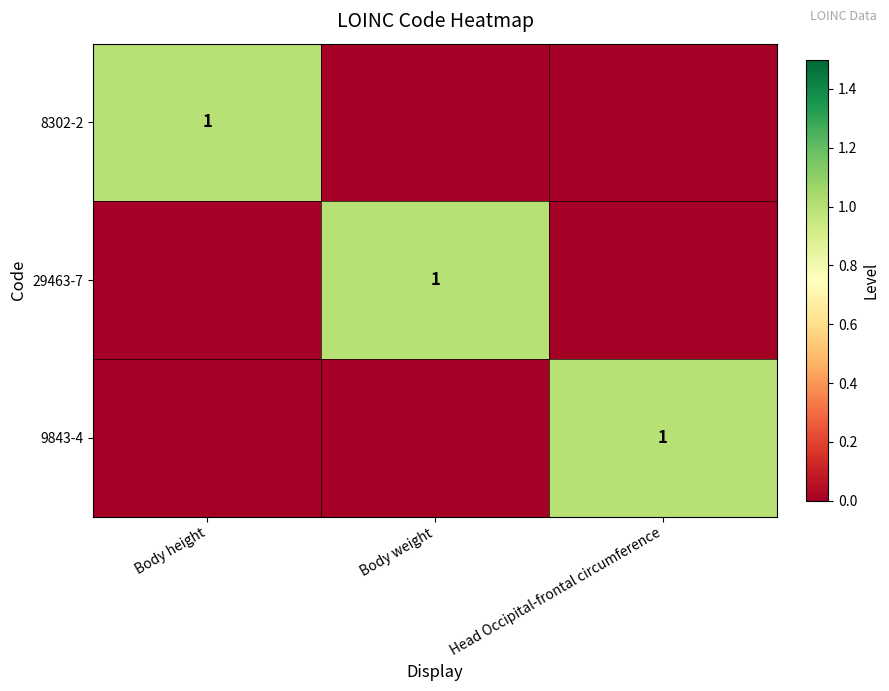

True or false: 29463-7 has a value of 1 at Body weight.

True